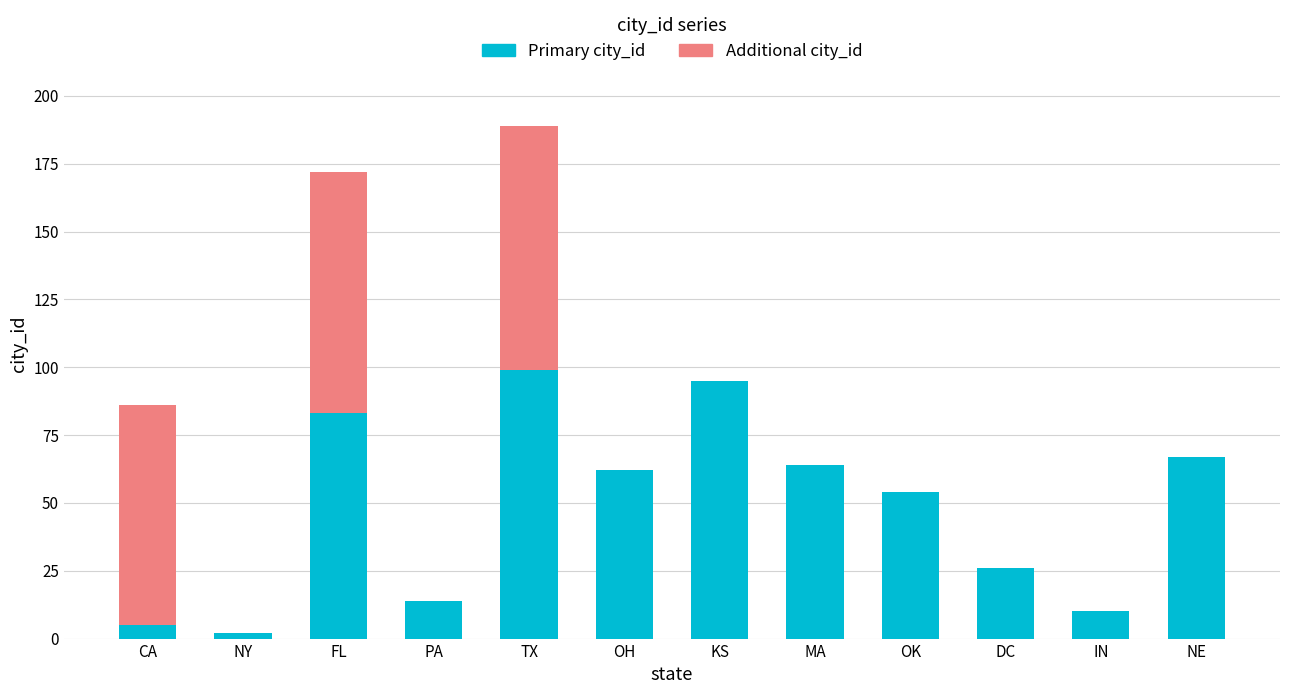

What is the total value across all series at TX?

189